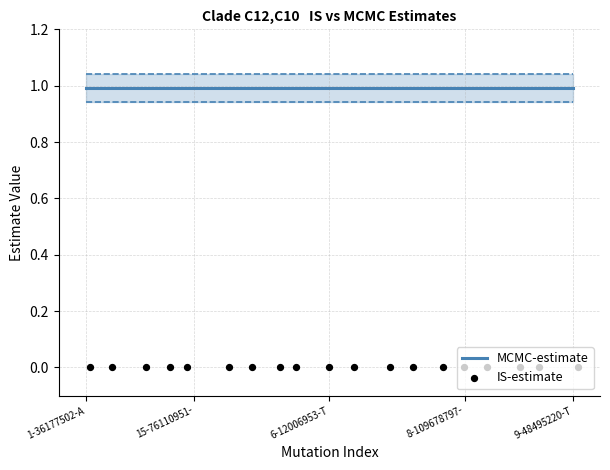

Is the value of MCMC-estimate at 13 greater than the value of IS-estimate at 8?

Yes